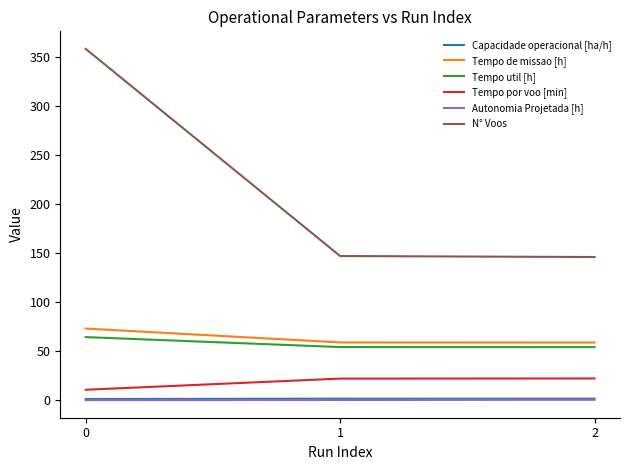

Which series has the widest spread of values?

N° Voos